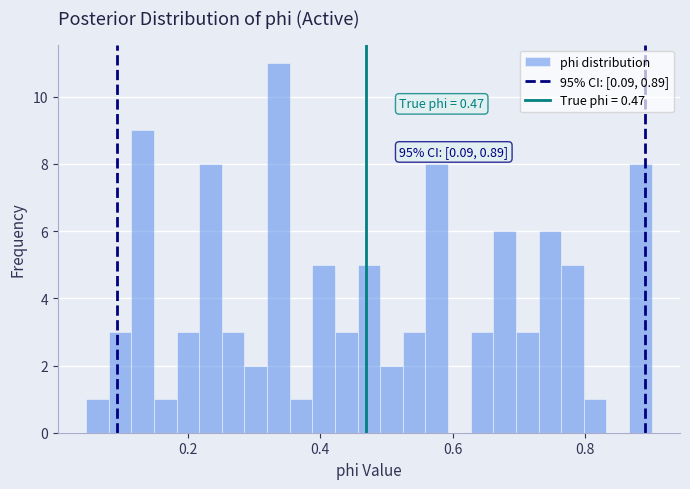

Around what value on the x-axis is the tallest bar? Give the approximate position of its centre, as read against the axis.

0.34